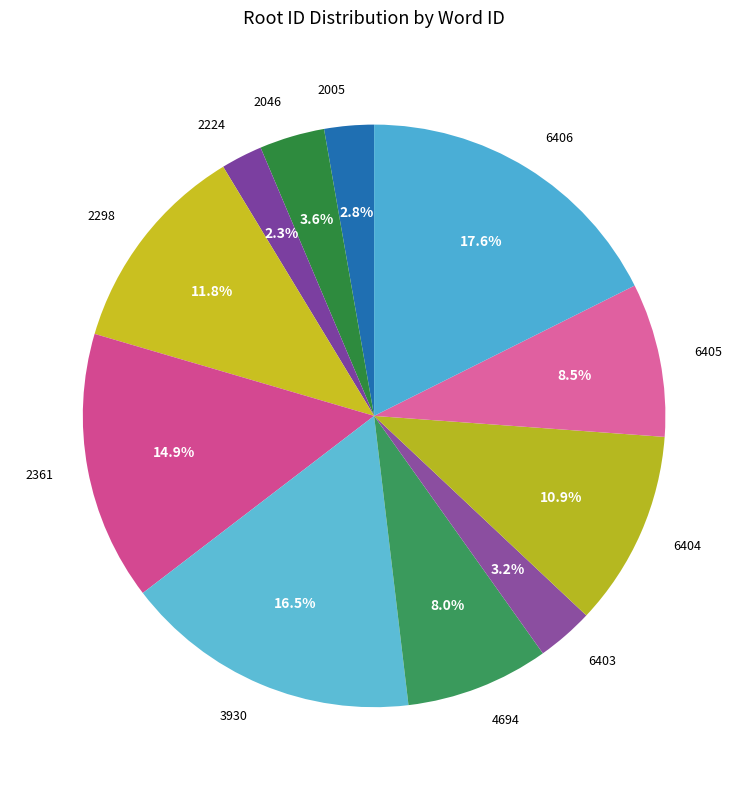

The 2224 slice represents 2% of the pie. True or false?

True